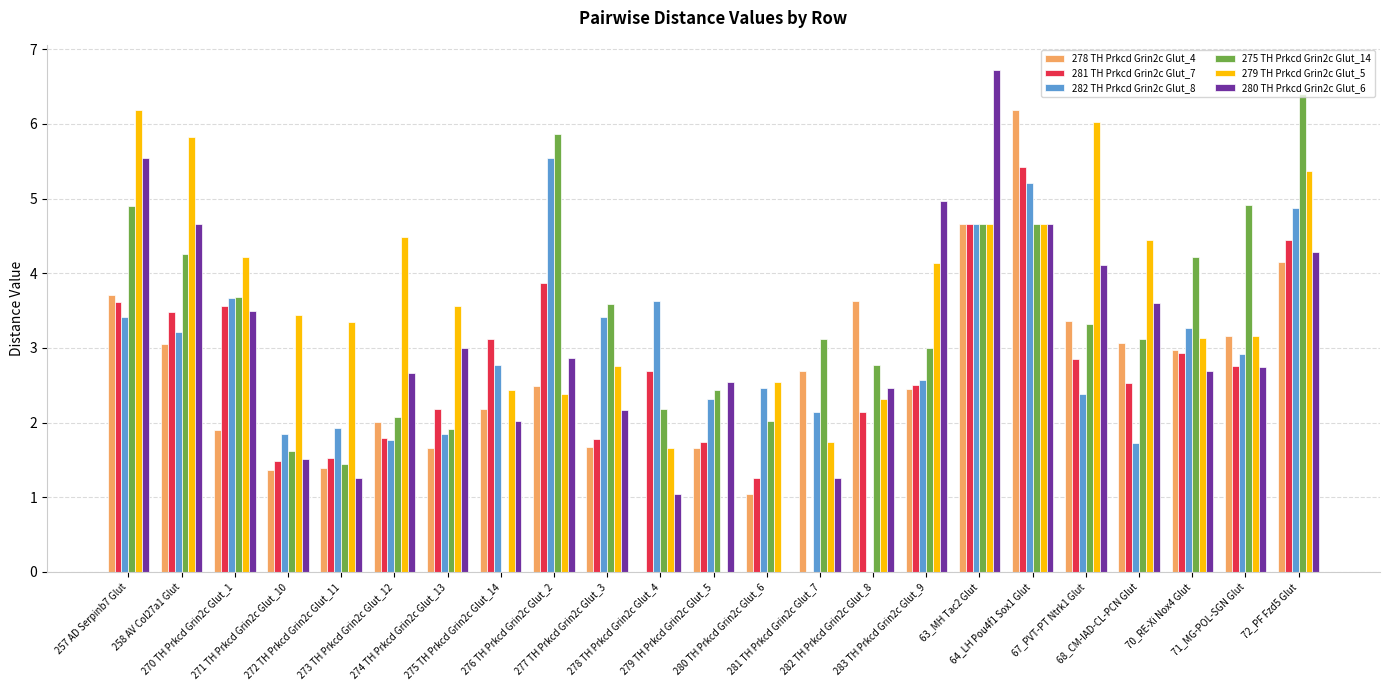

Reading left to right, list all the values displayed in this chart.

278 TH Prkcd Grin2c Glut_4: 3.7	3.1	1.9	1.4	1.4	2.0	1.7	2.2	2.5	1.7	0.0	1.7	1.0	2.7	3.6	2.4	4.7	6.2	3.4	3.1	3.0	3.2	4.1
281 TH Prkcd Grin2c Glut_7: 3.6	3.5	3.6	1.5	1.5	1.8	2.2	3.1	3.9	1.8	2.7	1.7	1.3	0.0	2.1	2.5	4.7	5.4	2.8	2.5	2.9	2.8	4.4
282 TH Prkcd Grin2c Glut_8: 3.4	3.2	3.7	1.8	1.9	1.8	1.8	2.8	5.5	3.4	3.6	2.3	2.5	2.1	0.0	2.6	4.7	5.2	2.4	1.7	3.3	2.9	4.9
275 TH Prkcd Grin2c Glut_14: 4.9	4.3	3.7	1.6	1.4	2.1	1.9	0.0	5.9	3.6	2.2	2.4	2.0	3.1	2.8	3.0	4.7	4.7	3.3	3.1	4.2	4.9	6.4
279 TH Prkcd Grin2c Glut_5: 6.2	5.8	4.2	3.4	3.3	4.5	3.6	2.4	2.4	2.8	1.7	0.0	2.5	1.7	2.3	4.1	4.7	4.7	6.0	4.4	3.1	3.2	5.4
280 TH Prkcd Grin2c Glut_6: 5.5	4.7	3.5	1.5	1.3	2.7	3.0	2.0	2.9	2.2	1.0	2.5	0.0	1.3	2.5	5.0	6.7	4.7	4.1	3.6	2.7	2.7	4.3